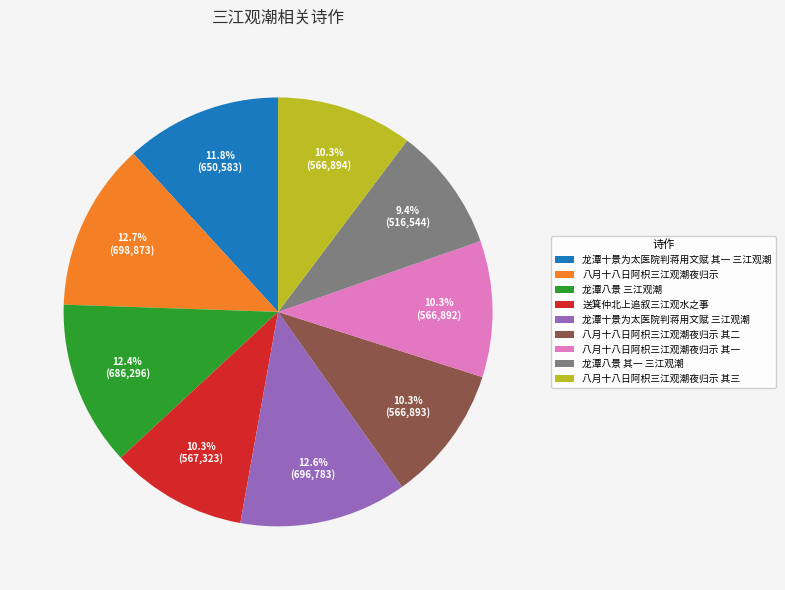

What is the smallest slice in the pie chart?

龙潭八景 其一 三江观潮